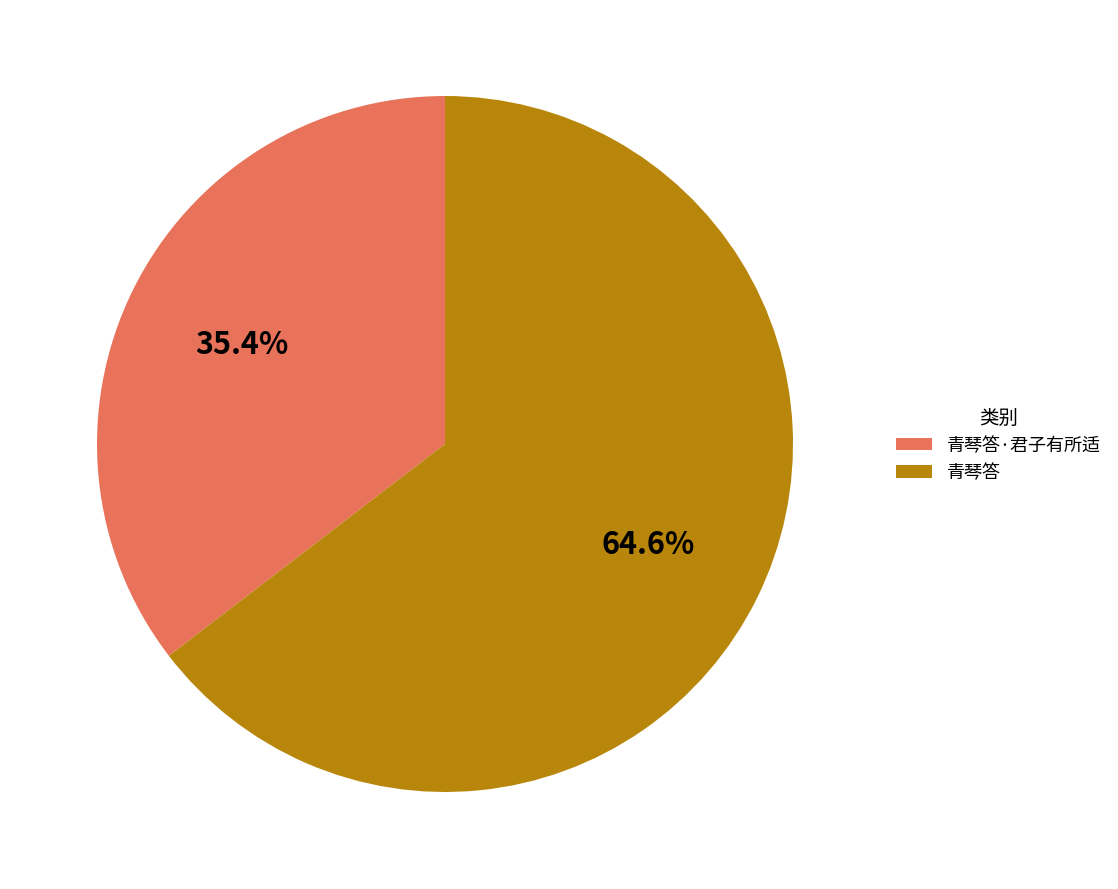

True or false: 青琴答 accounts for 51% of the total.

False